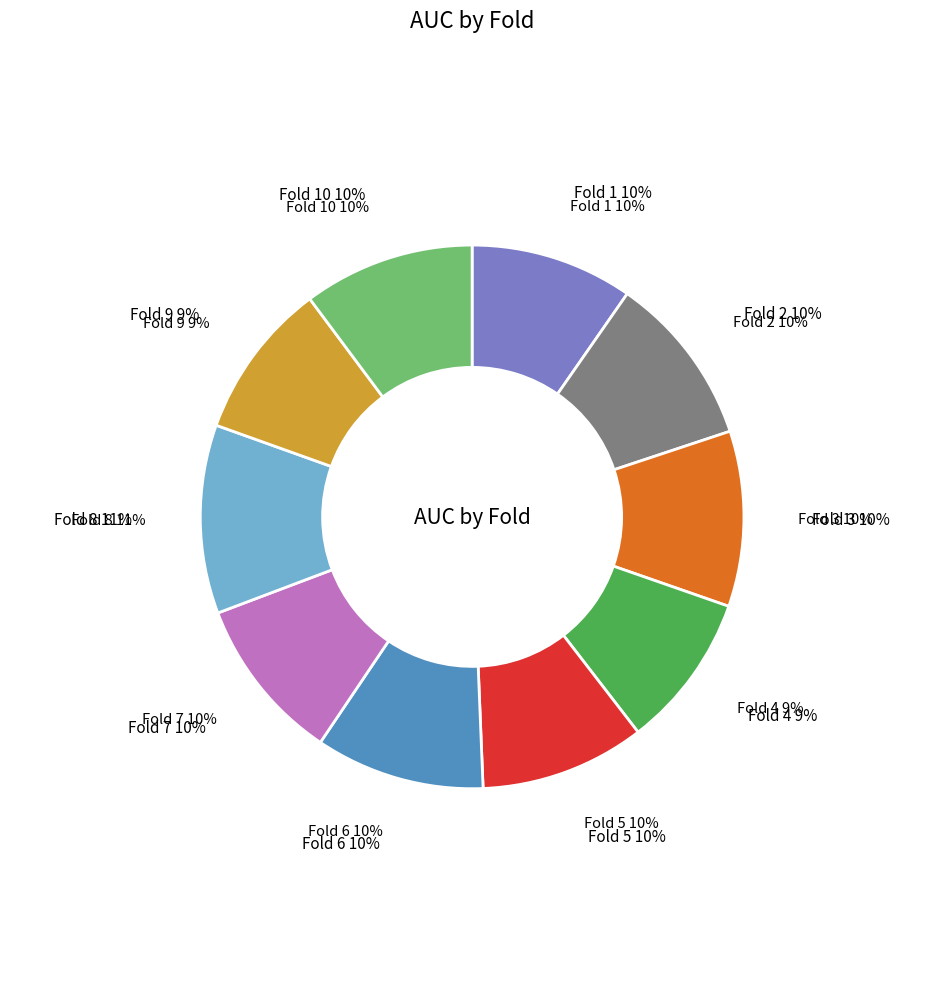

Does Fold 6 account for over 50% of the chart?

No